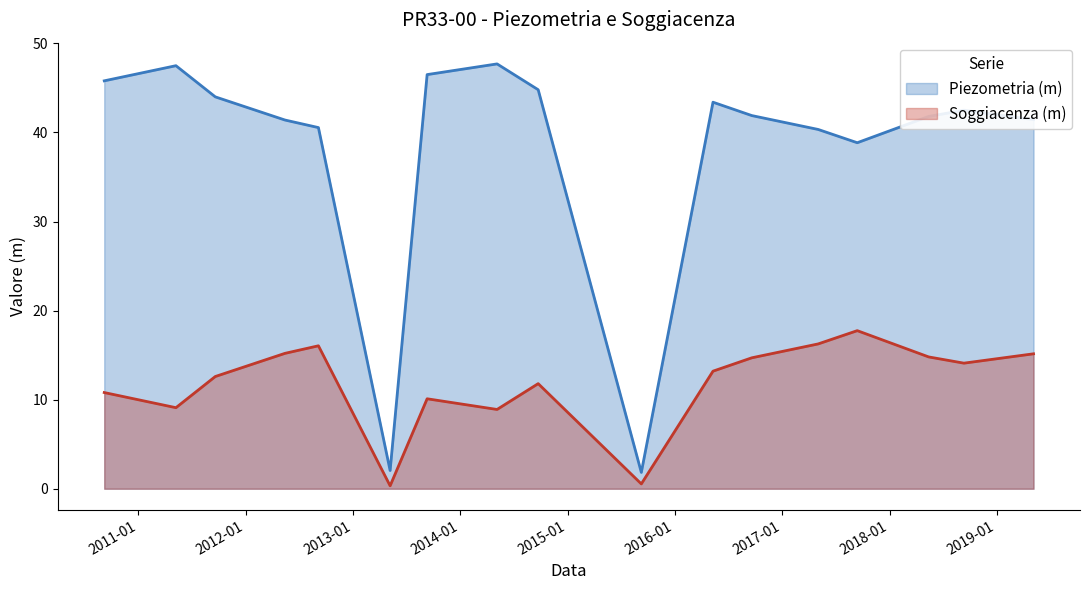

Count the number of data series in this chart.

2